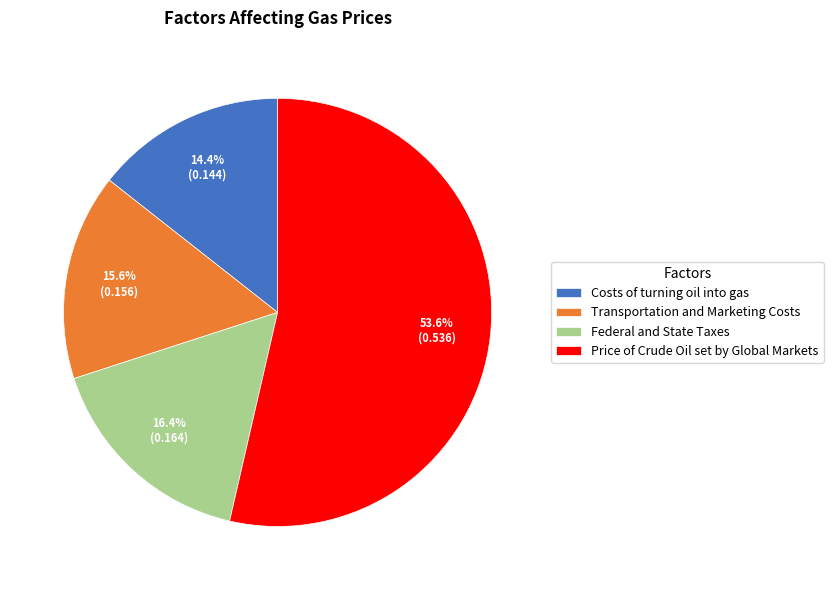

How many slices are in this pie chart?

4